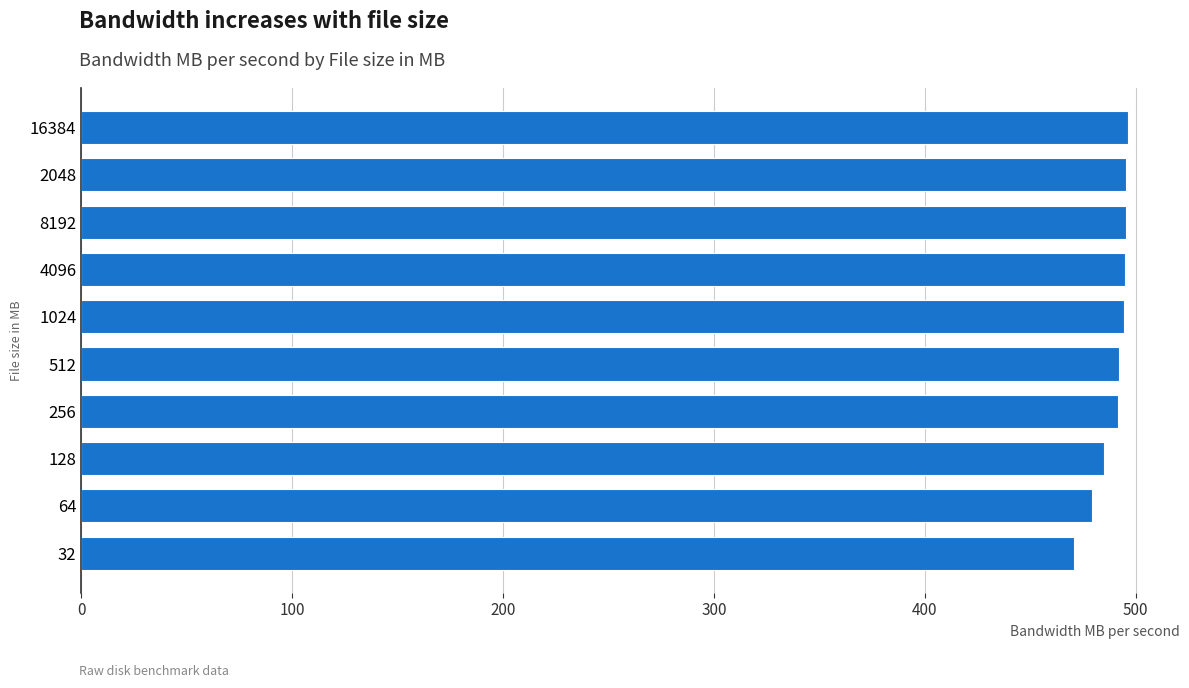

What is the label of the 1st bar from the top?

16384